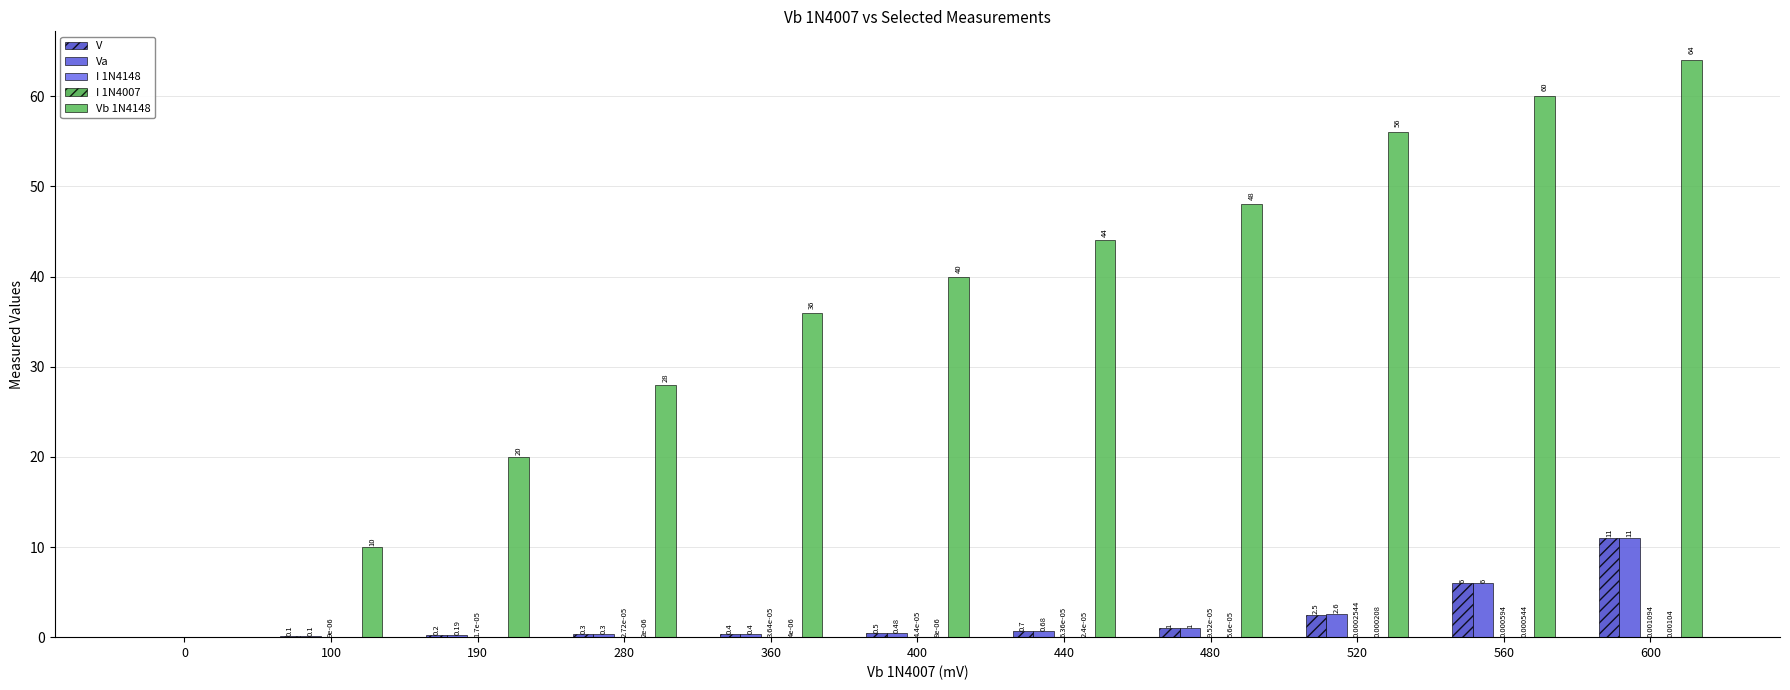

What is the maximum value for V?

11.0